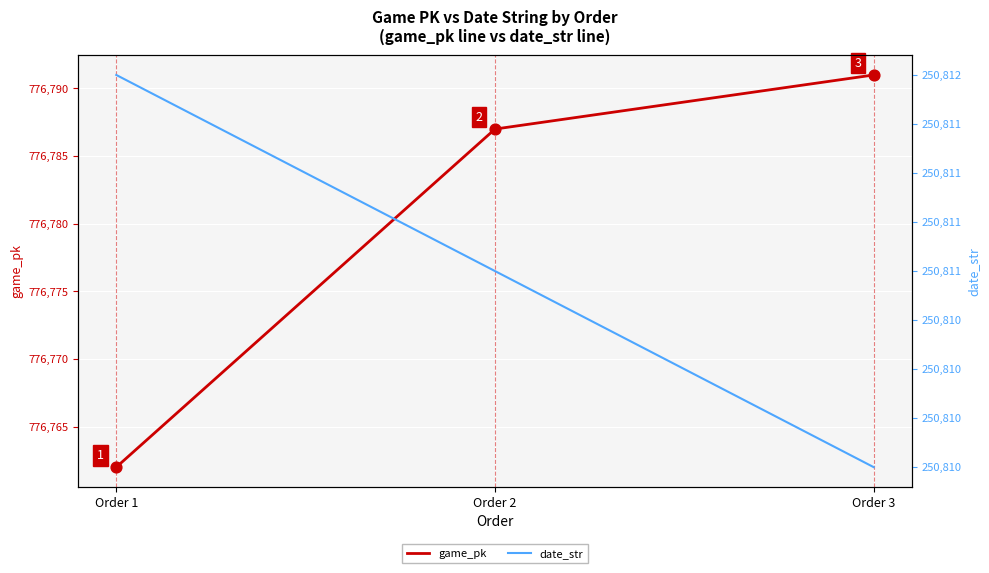

Which series contains the lowest Y value?

date_str